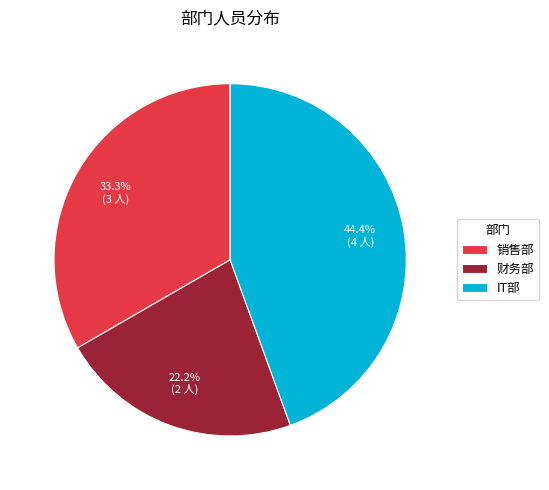

What percentage do 财务部 and IT部 together represent?

66.7%